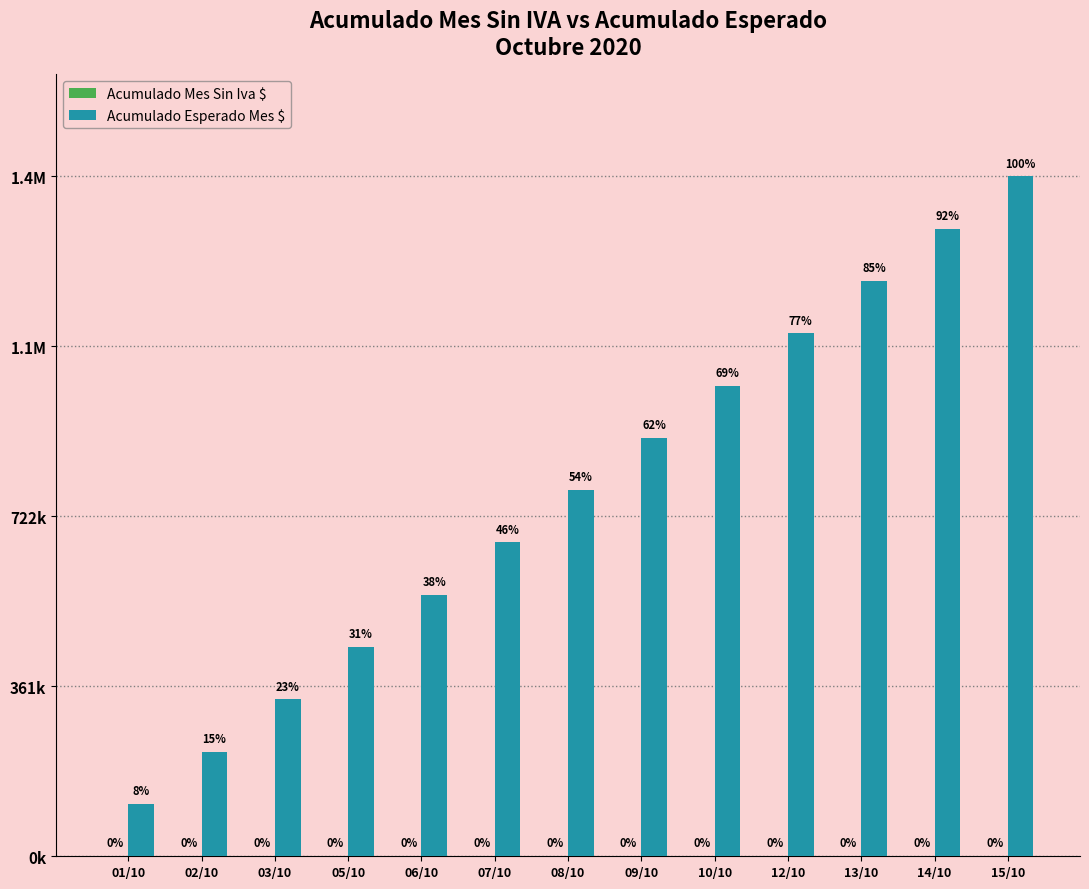

What is the label of the 7th bar from the left?

08/10